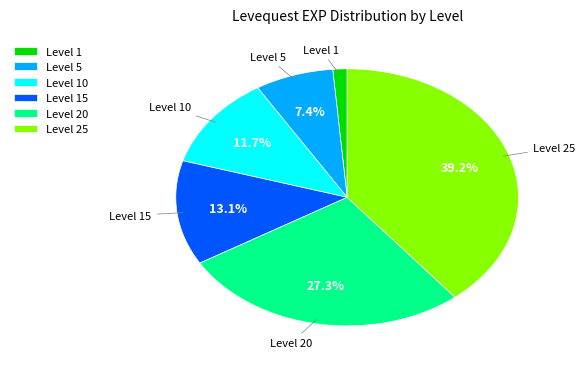

How many segments does this pie chart have?

6